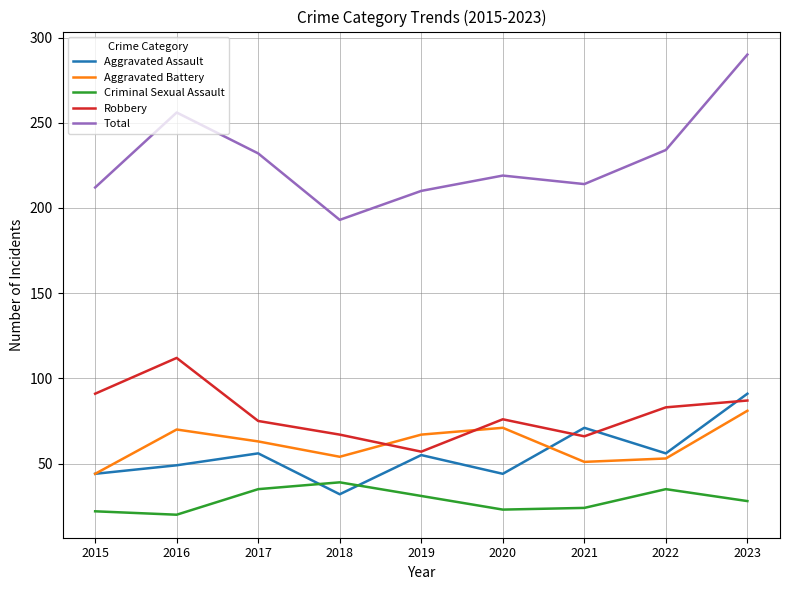

What is the sum of the Criminal Sexual Assault values at 2015 and 2016?

42